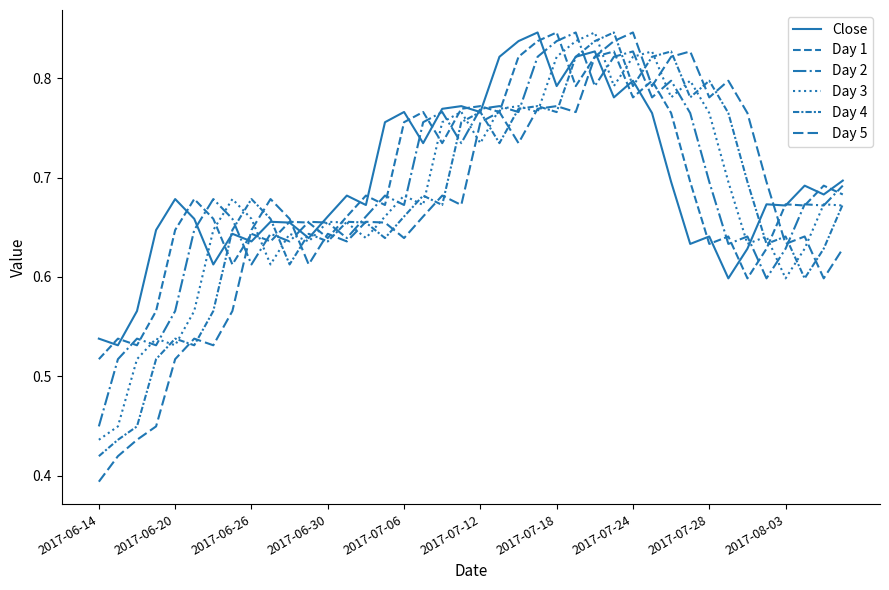

Does the chart display data point markers on the line(s)?

No